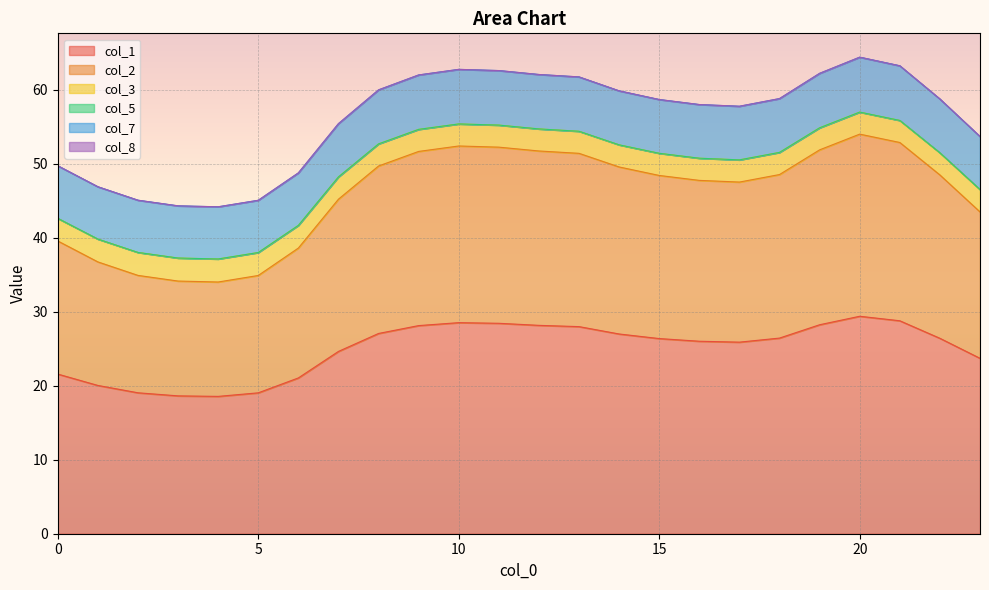

At which category is the sum across all series the highest?

20